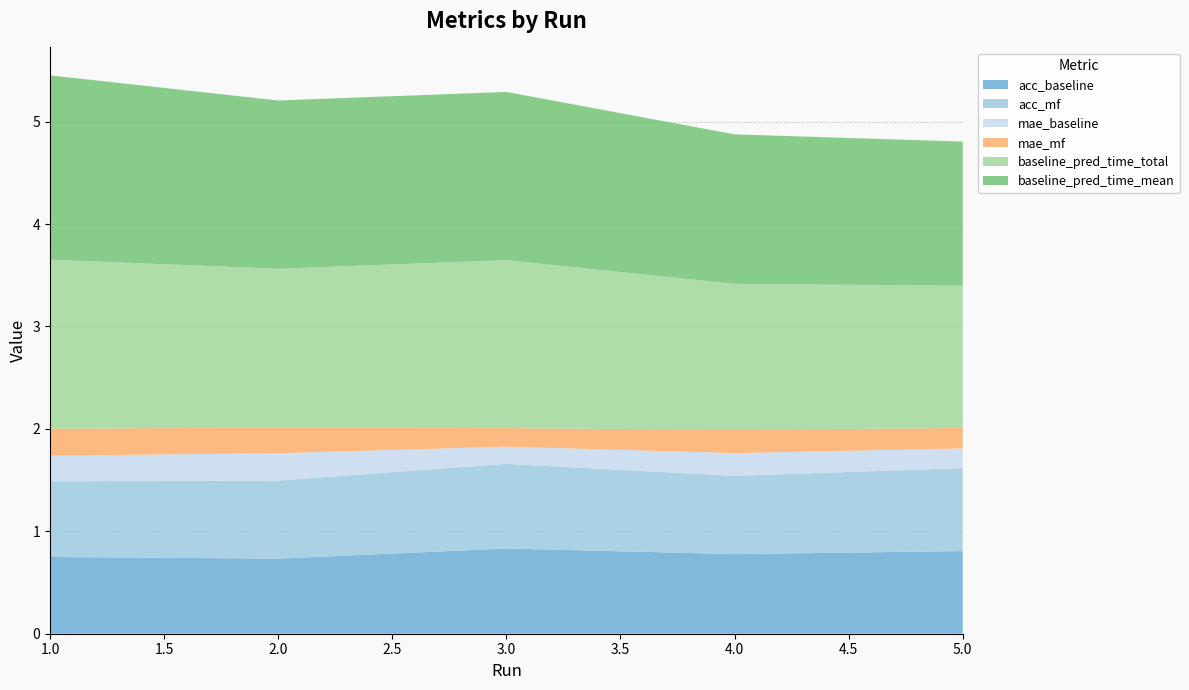

Reading left to right, extract all data points from this chart.

acc_baseline: 1=0.7	2=0.7	3=0.8	4=0.8	5=0.8
acc_mf: 1=0.7	2=0.8	3=0.8	4=0.8	5=0.8
mae_baseline: 1=0.3	2=0.3	3=0.2	4=0.2	5=0.2
mae_mf: 1=0.3	2=0.2	3=0.2	4=0.2	5=0.2
baseline_pred_time_total: 1=1.6	2=1.6	3=1.6	4=1.4	5=1.4
baseline_pred_time_mean: 1=1.8	2=1.6	3=1.6	4=1.5	5=1.4